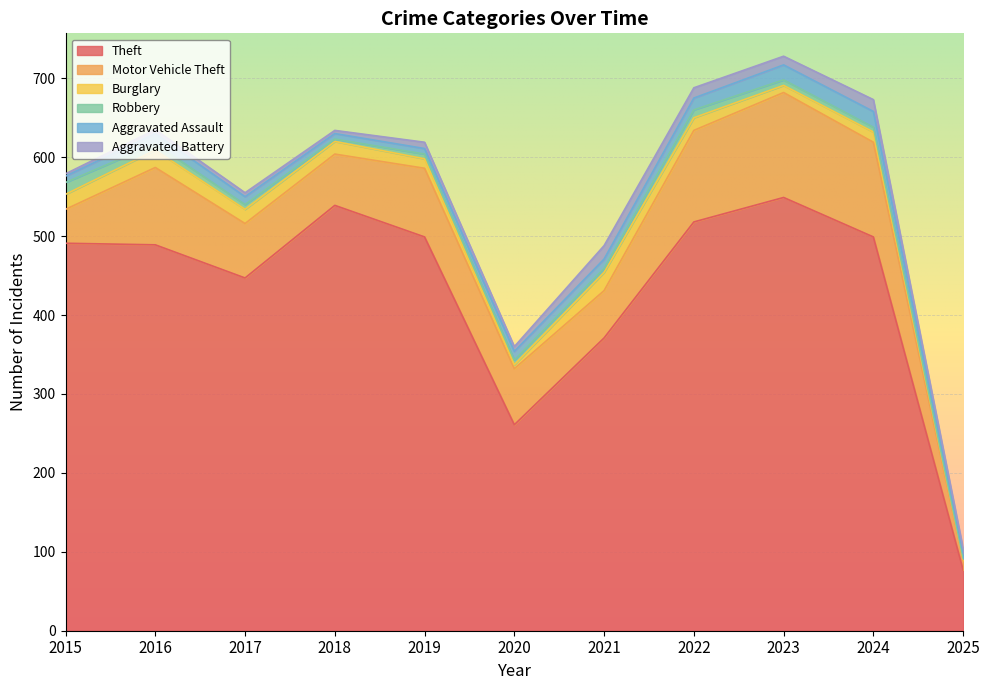

True or false: Aggravated Assault and Aggravated Battery intersect in this chart.

True